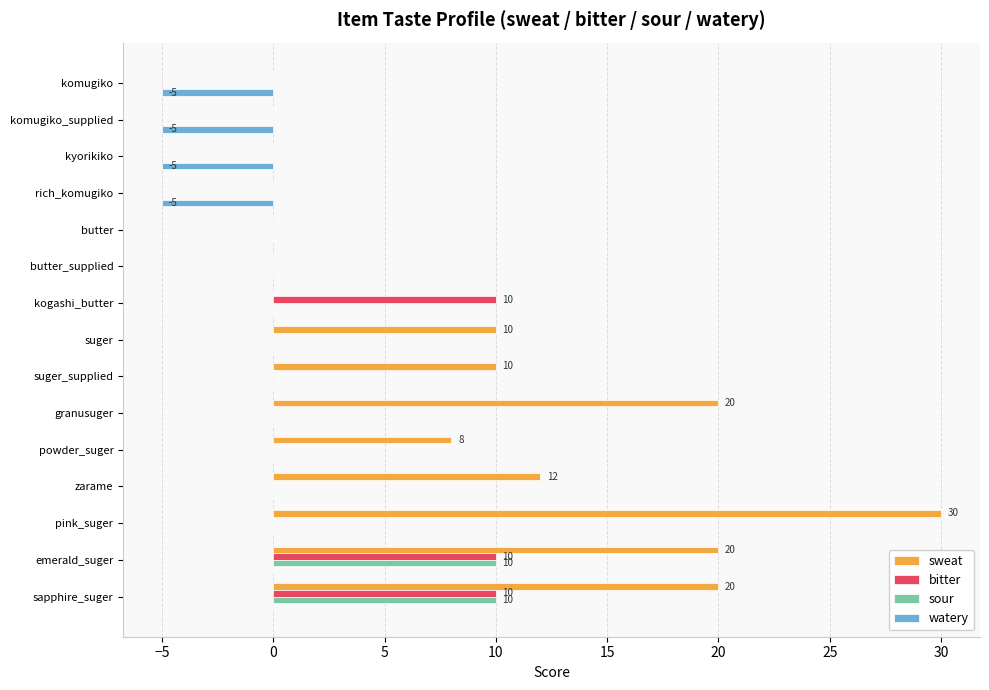

At which category does the chart reach its peak across all series?

pink_suger